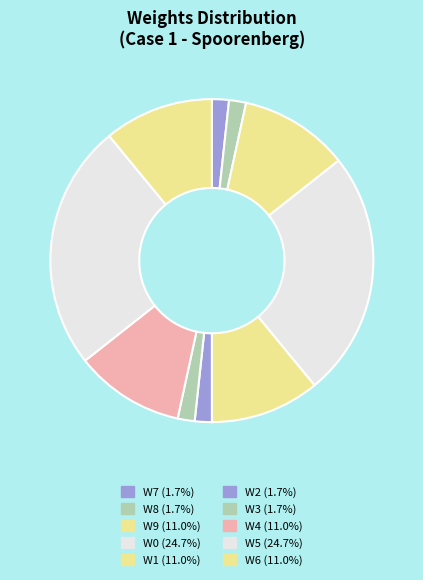

To the nearest percent, what percentage of the pie is W0?

25%